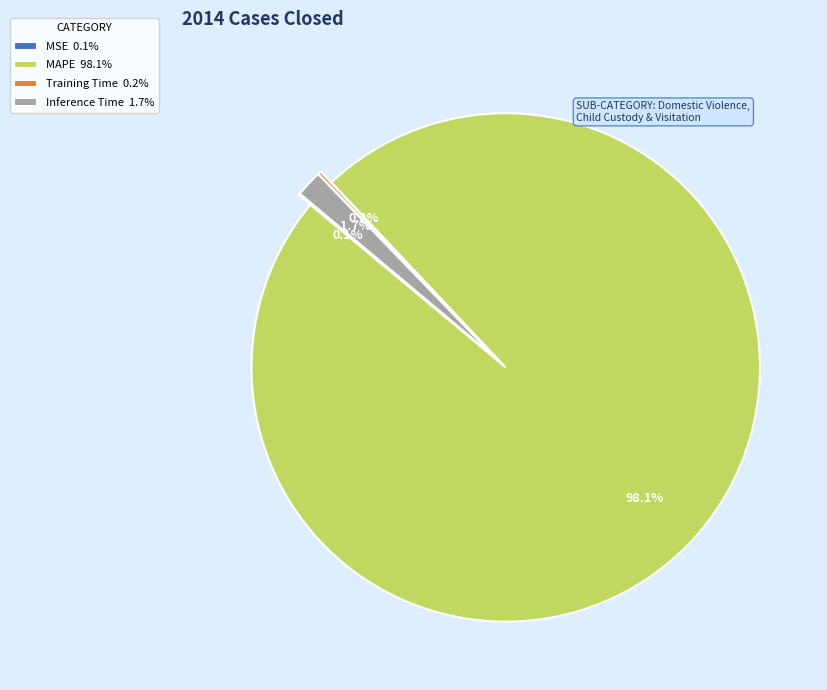

Does MAPE represent more than half of the total?

Yes